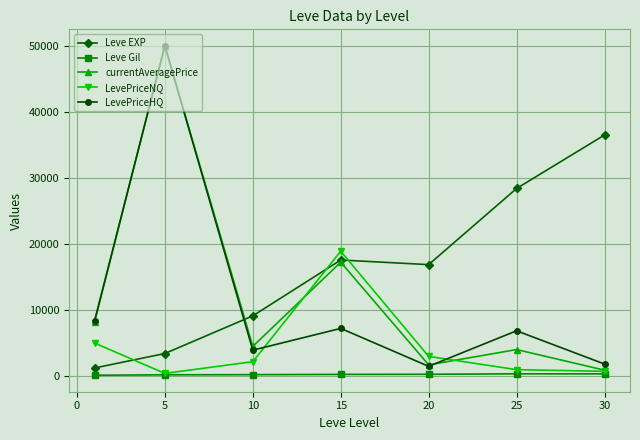

What is the minimum value for LevePriceHQ?

1465.5